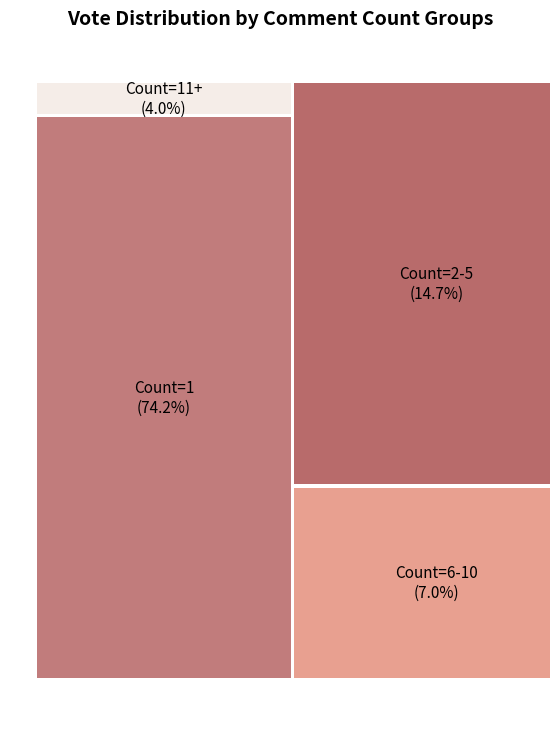

Does the chart contain any negative values?

No